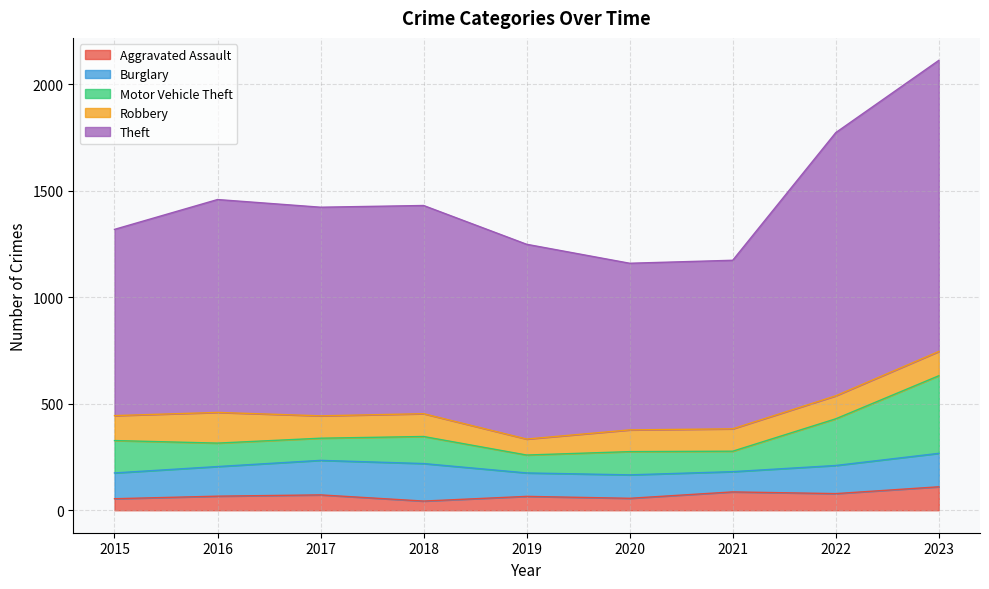

What is the value of the Aggravated Assault point at the 1st from the left?

54